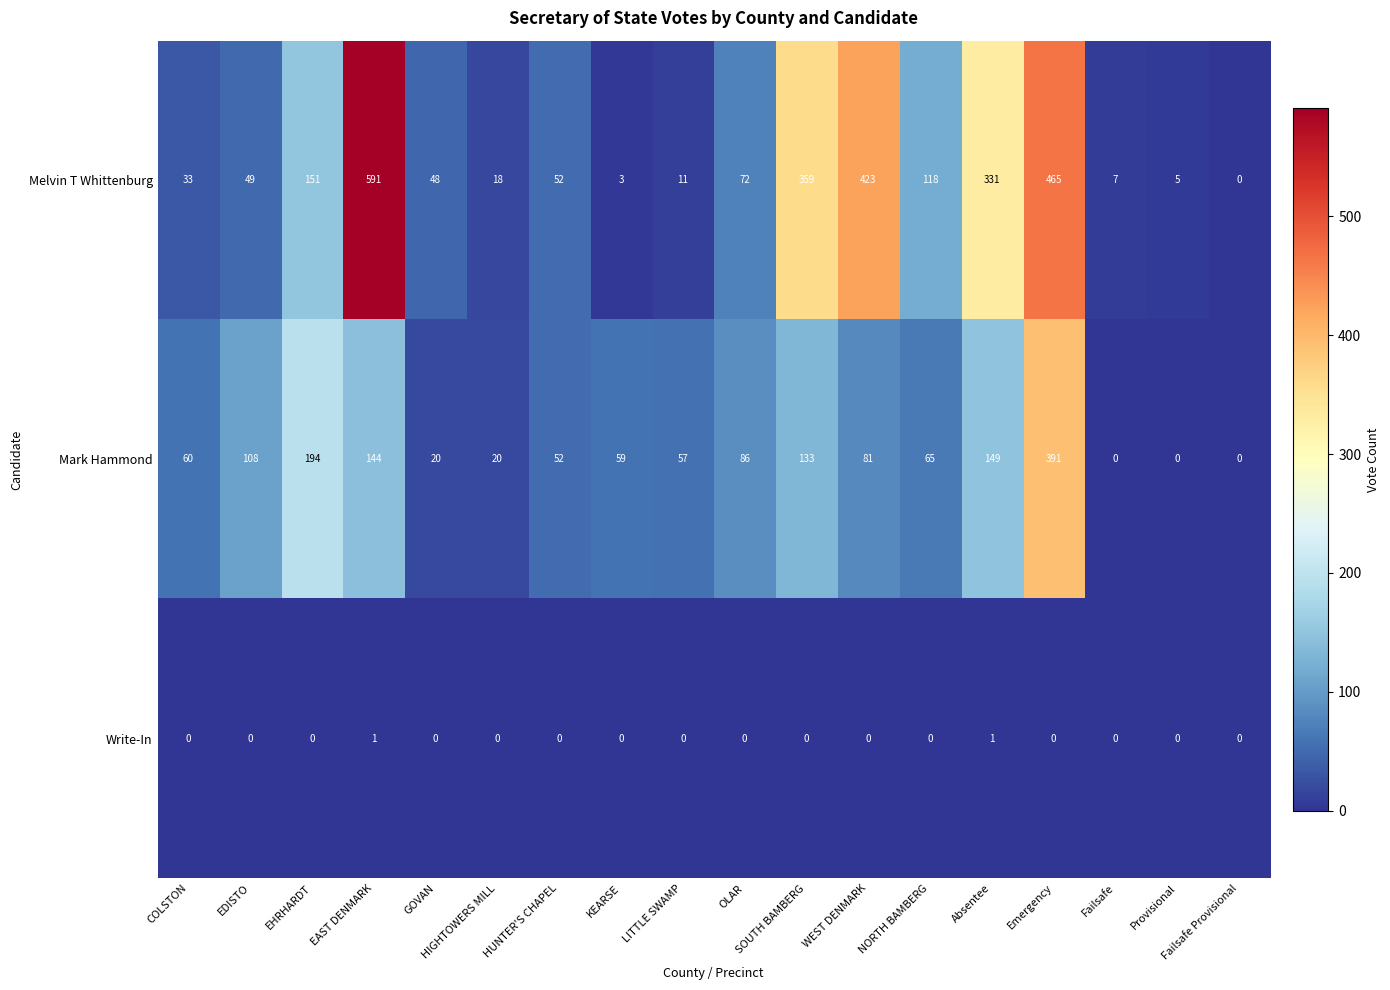

At which category is the sum across all series the highest?

Emergency